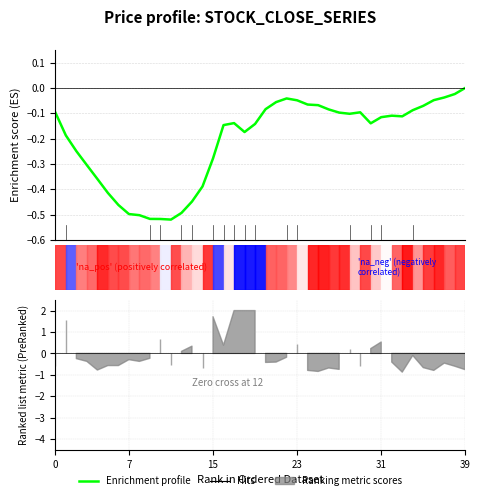

What is the minimum value shown in the chart?

-0.5